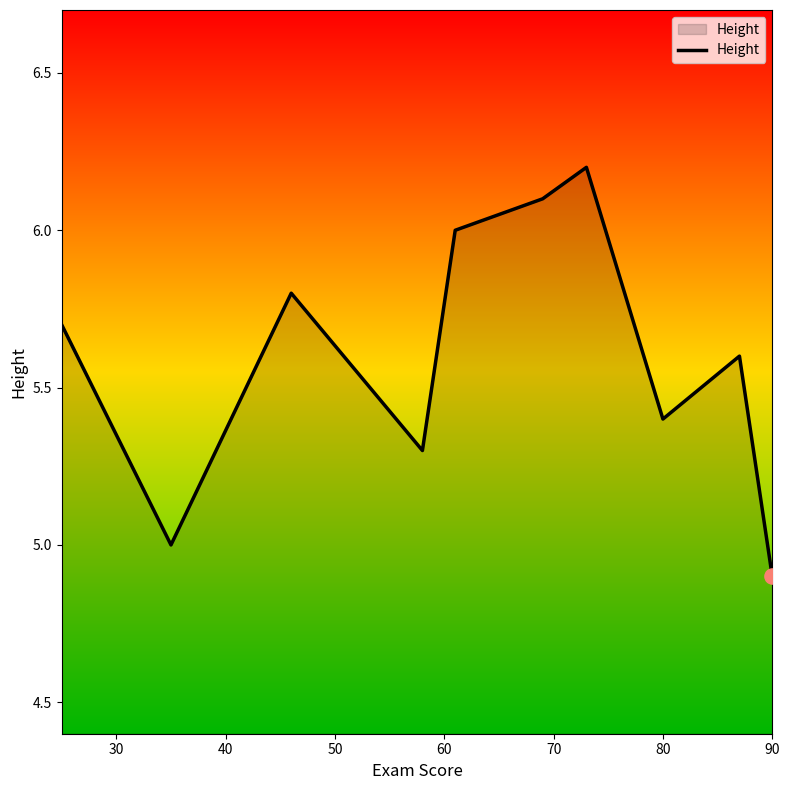

What is the difference between the maximum and minimum values?

1.3